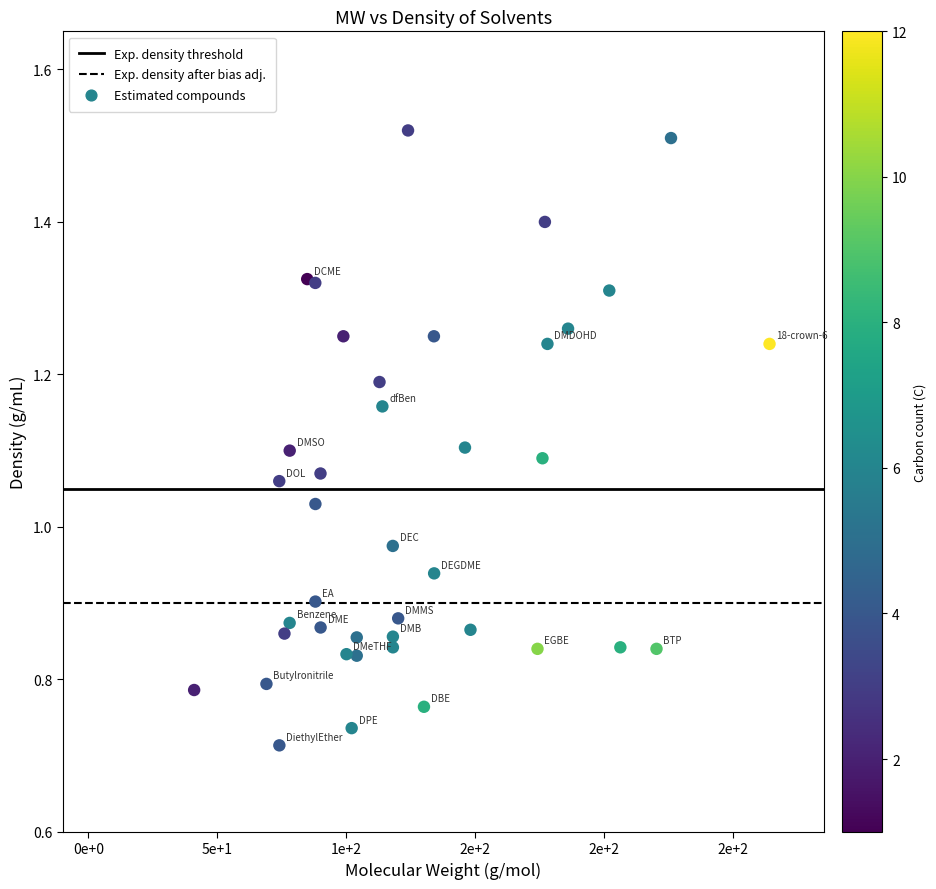

What is the range of X values (max minus min)?

223.3